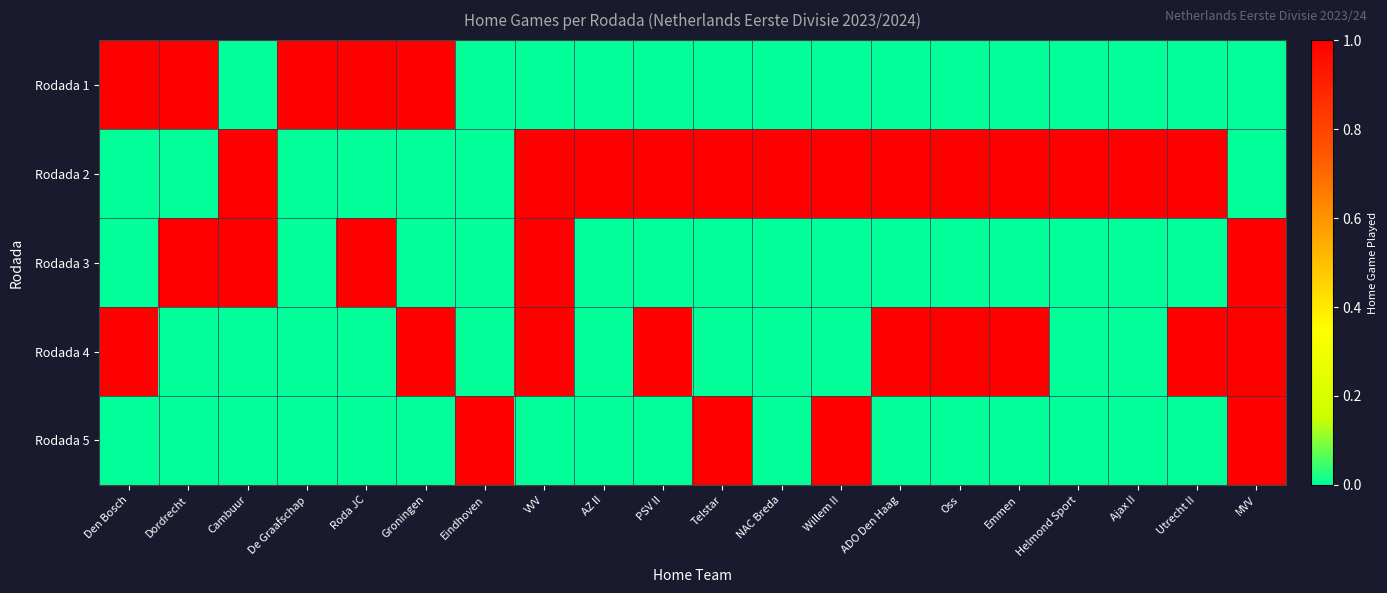

List the series in order of their peak value, lowest first.

Rodada 1, Rodada 2, Rodada 3, Rodada 4, Rodada 5